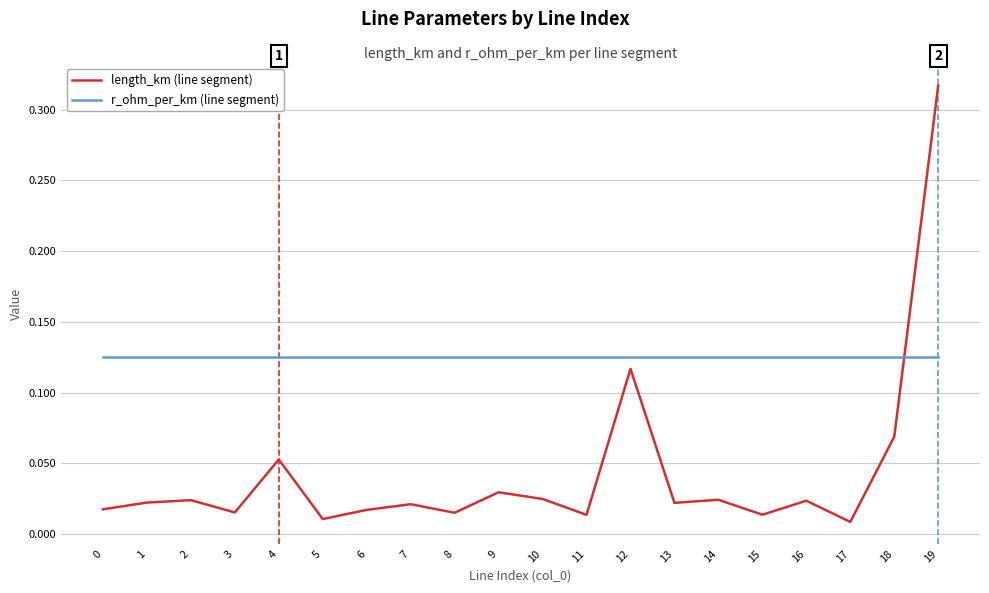

What is the sum of all length_km (line segment) values?

0.9